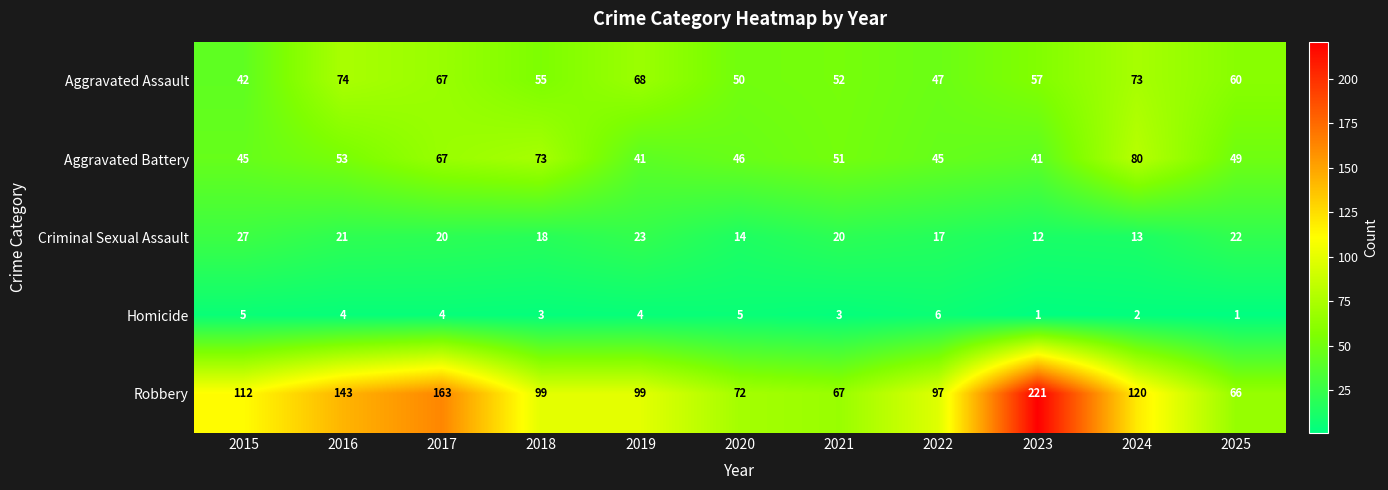

True or false: Robbery has a value of 112 at 2015.

True